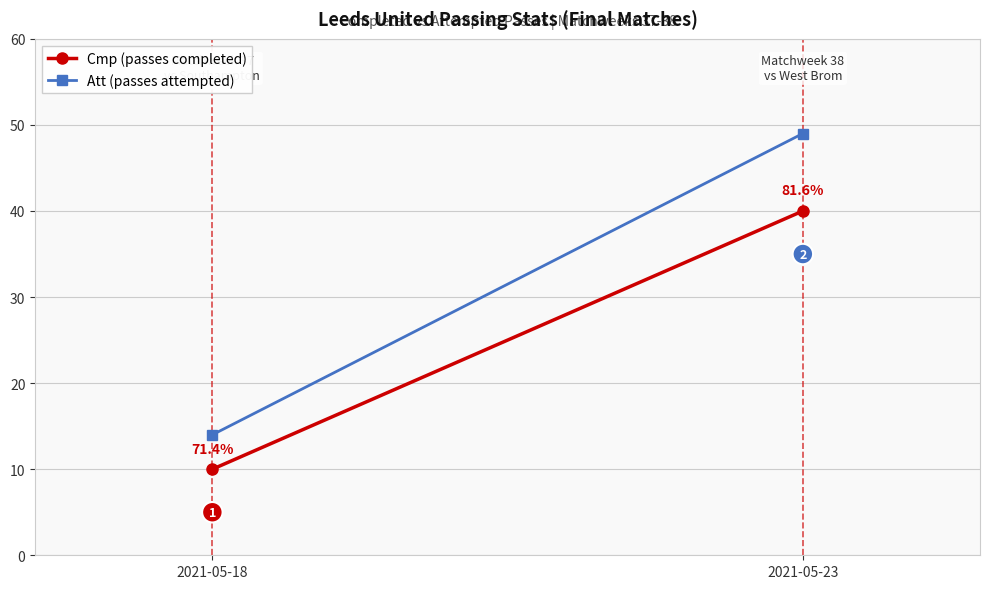

Where is Cmp (passes completed) nearest to the value 25?

2021-05-18